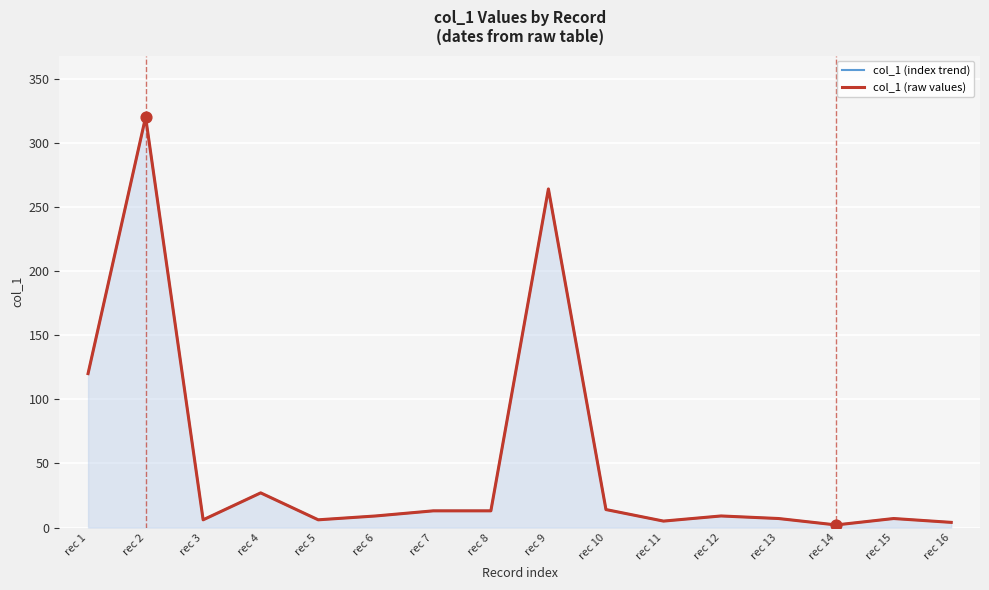

Is the value of col_1 (raw values) at rec 6 greater than the value of col_1 (index trend) at rec 6?

No